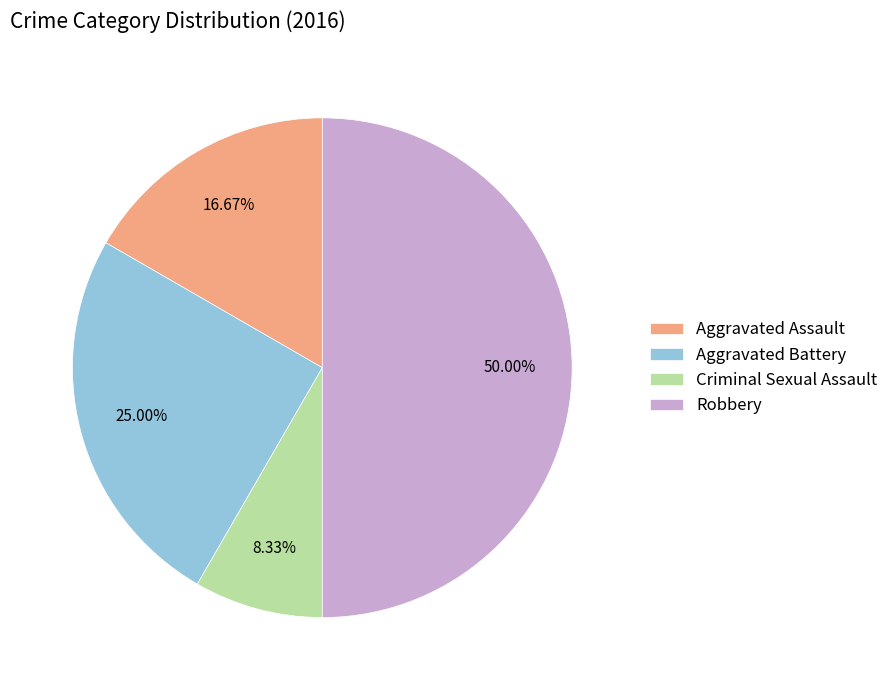

How many slices are in this pie chart?

4